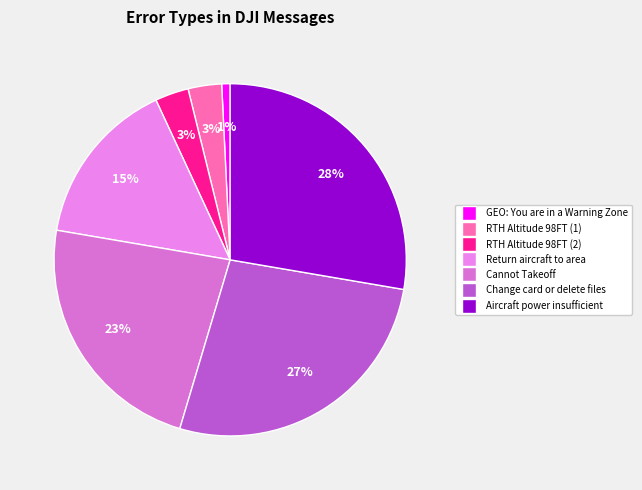

The GEO: You are in a Warning Zone slice represents 16% of the pie. True or false?

False